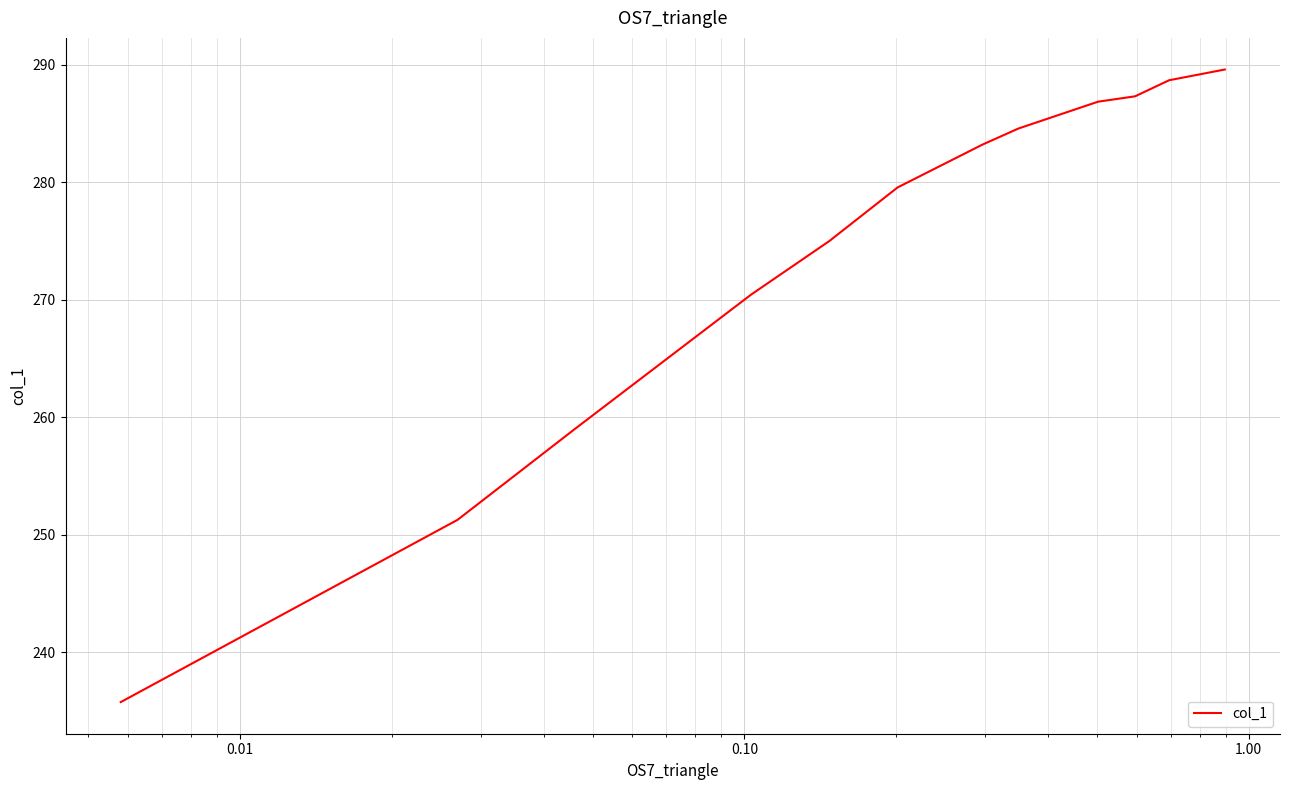

Reading left to right, extract all data points from this chart.

235.8	251.3	259.0	270.4	275.0	279.6	283.2	284.6	286.9	287.3	288.7	289.6